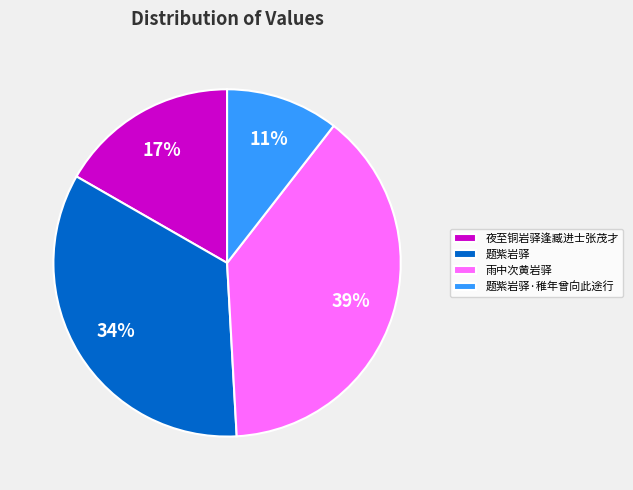

To the nearest percent, what percentage of the pie is 题紫岩驿?

34%